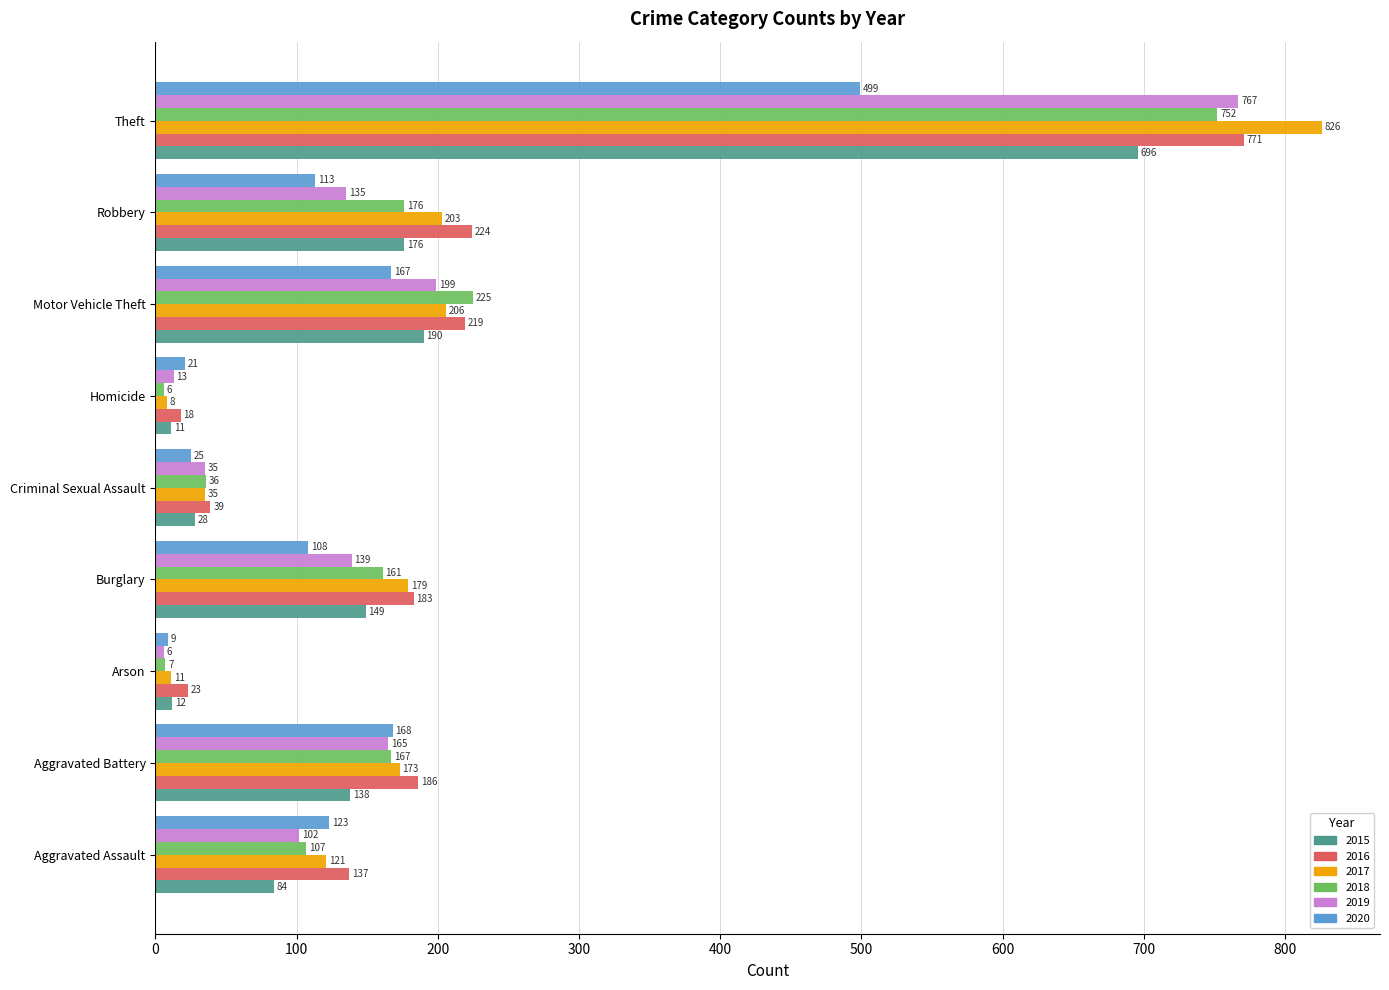

Rank the series at Theft from lowest to highest value.

2020, 2015, 2018, 2019, 2016, 2017